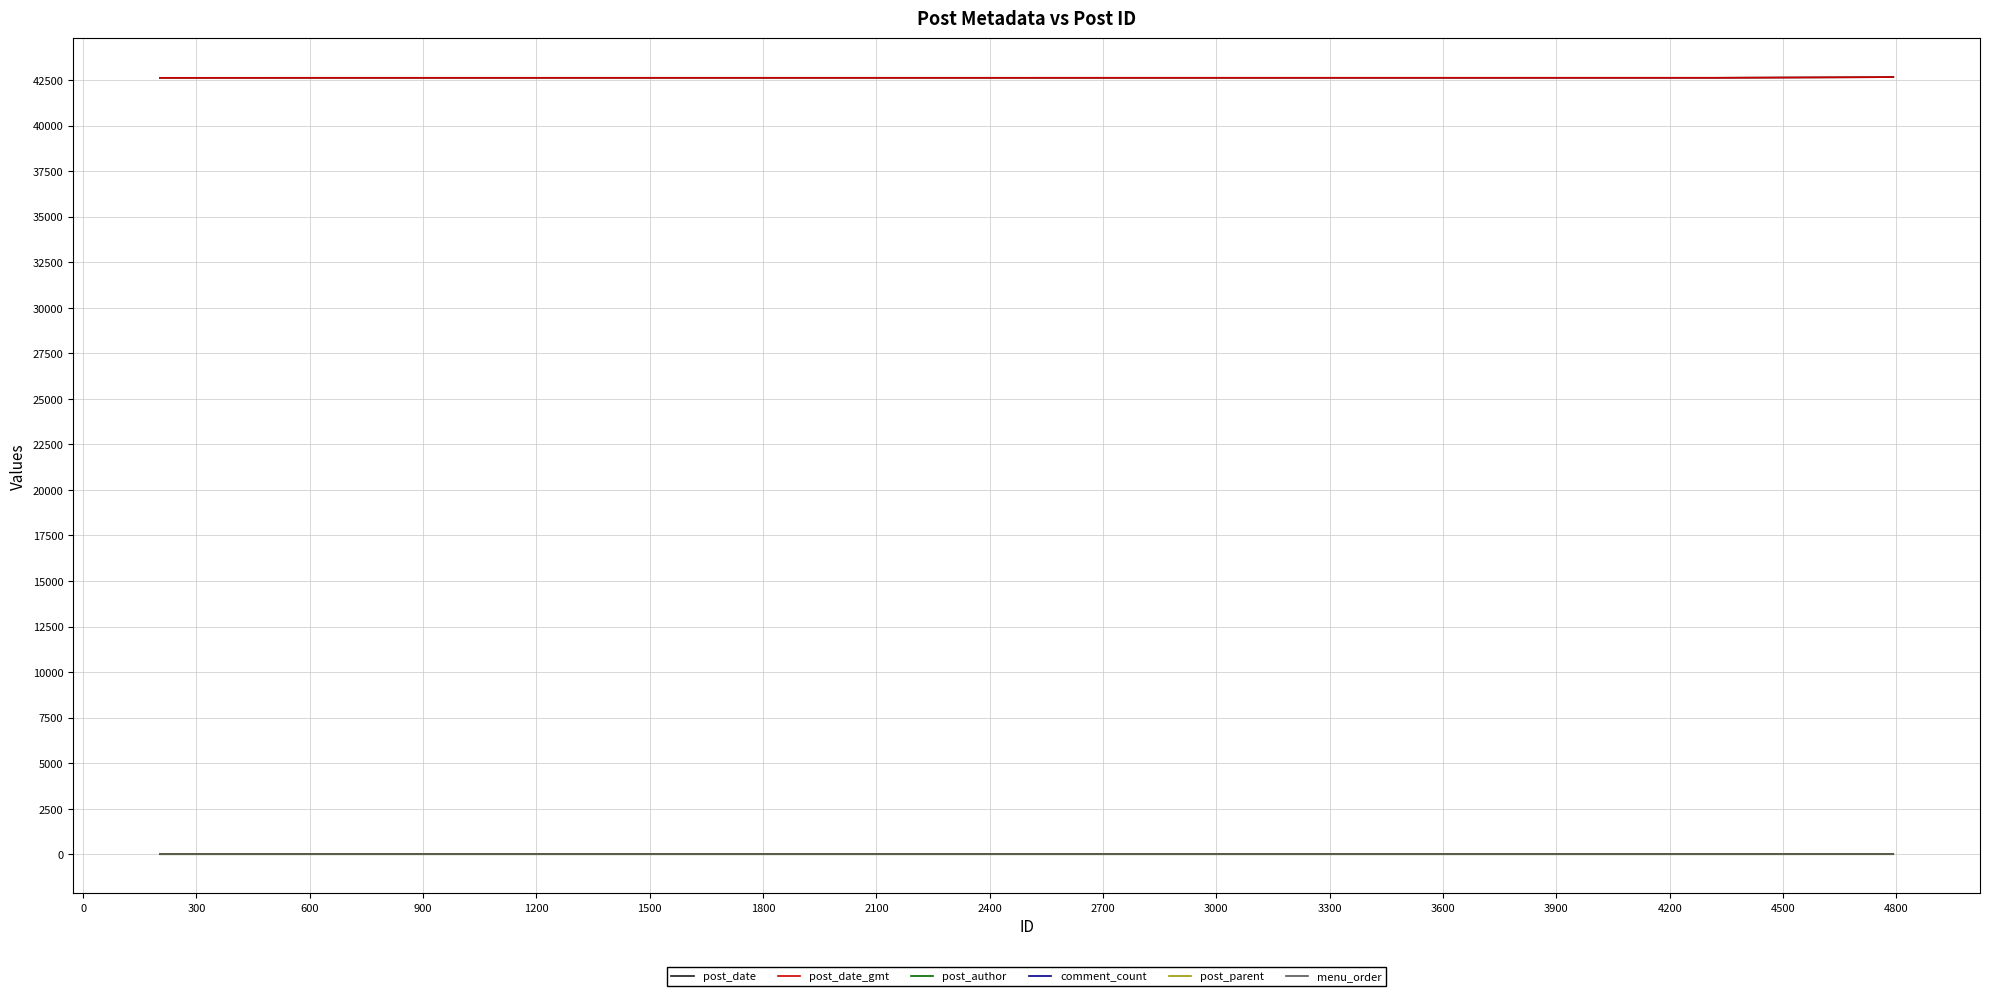

How many lines are shown in the chart?

6